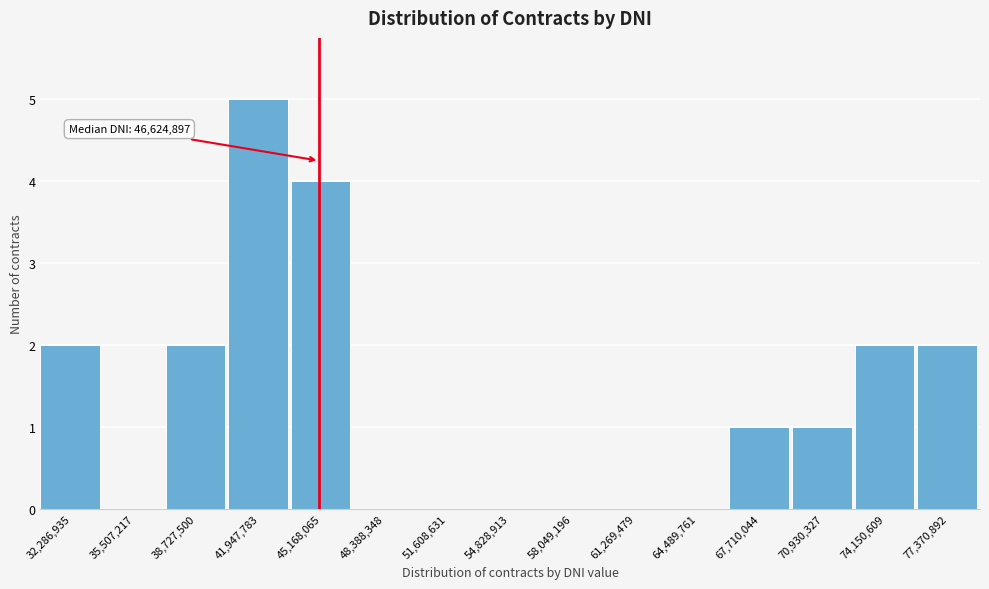

Reading left to right, extract all data points from this chart.

32,286,935=2	35,507,217=0	38,727,500=2	41,947,783=5	45,168,065=4	48,388,348=0	51,608,631=0	54,828,913=0	58,049,196=0	61,269,479=0	64,489,761=0	67,710,044=1	70,930,327=1	74,150,609=2	77,370,892=2